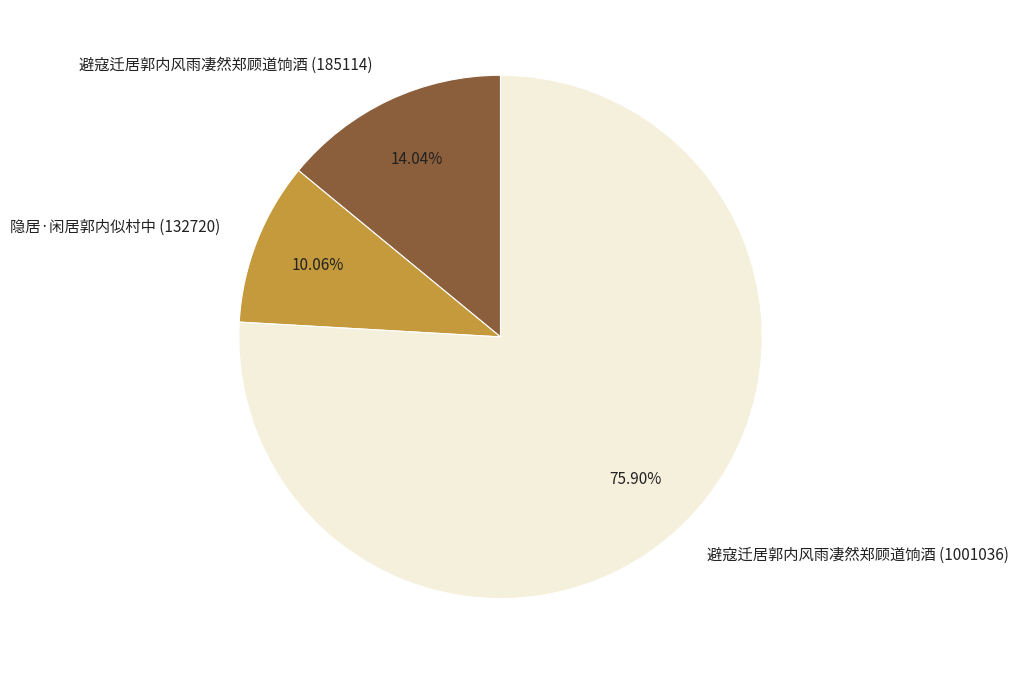

The 隐居·闲居郭内似村中 (132720) slice represents 10% of the pie. True or false?

True